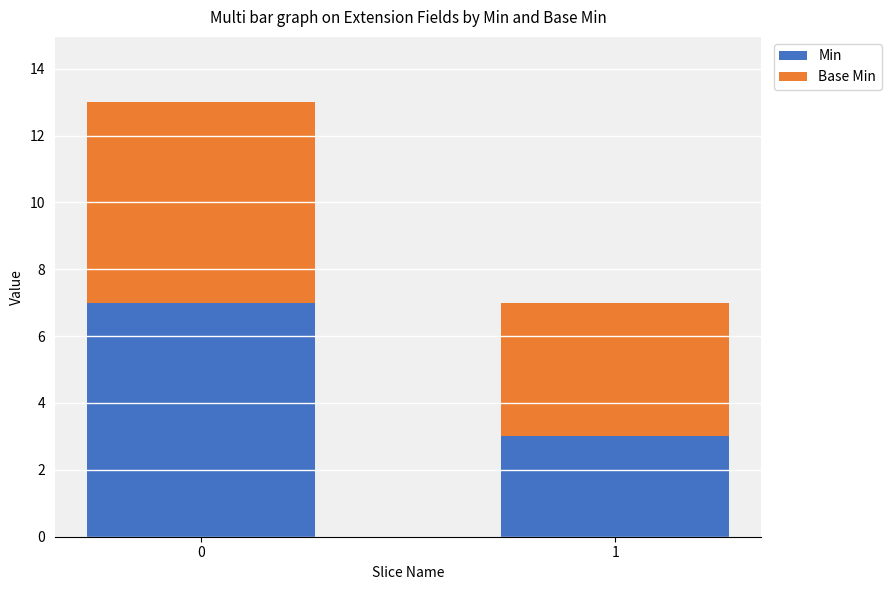

What is the total value across all series at 1?

7